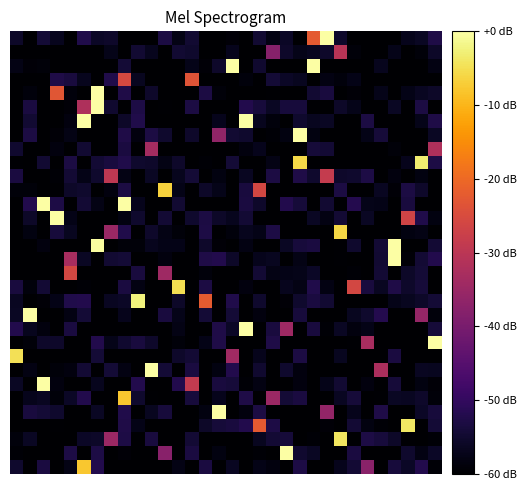

At how many categories does at least one series exceed -54?

32